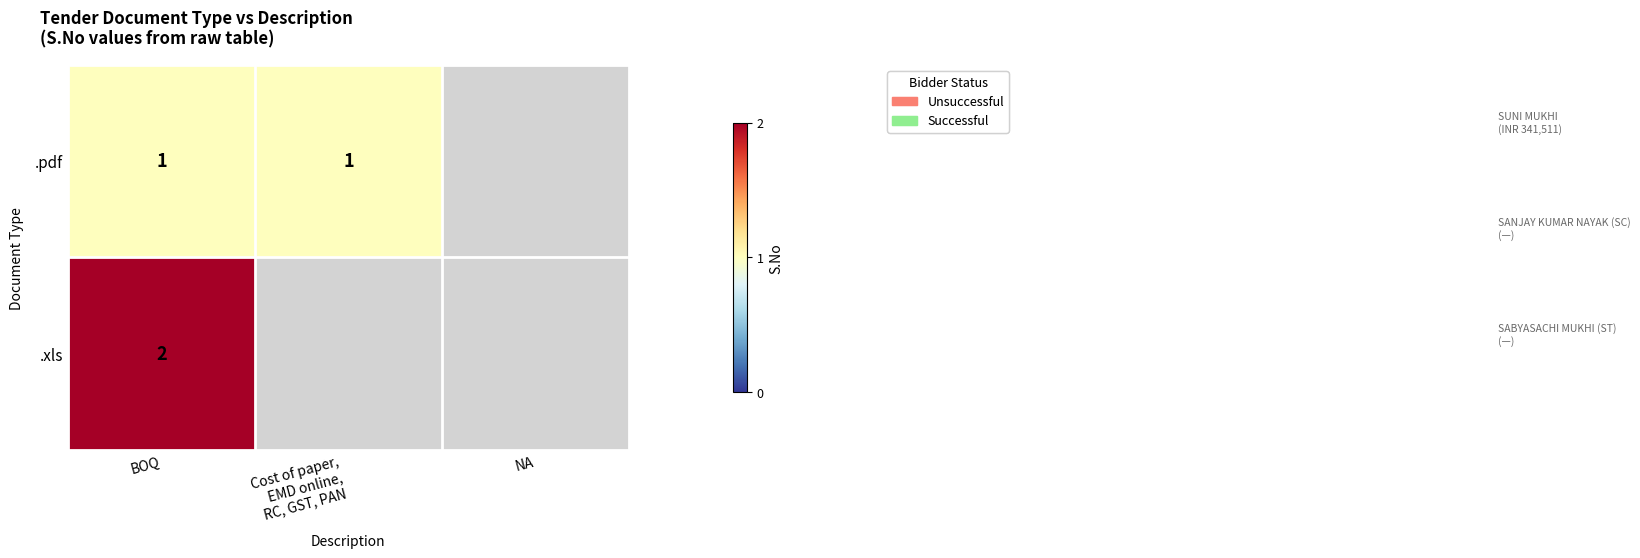

True or false: .pdf has a value of 1 at BOQ.

True